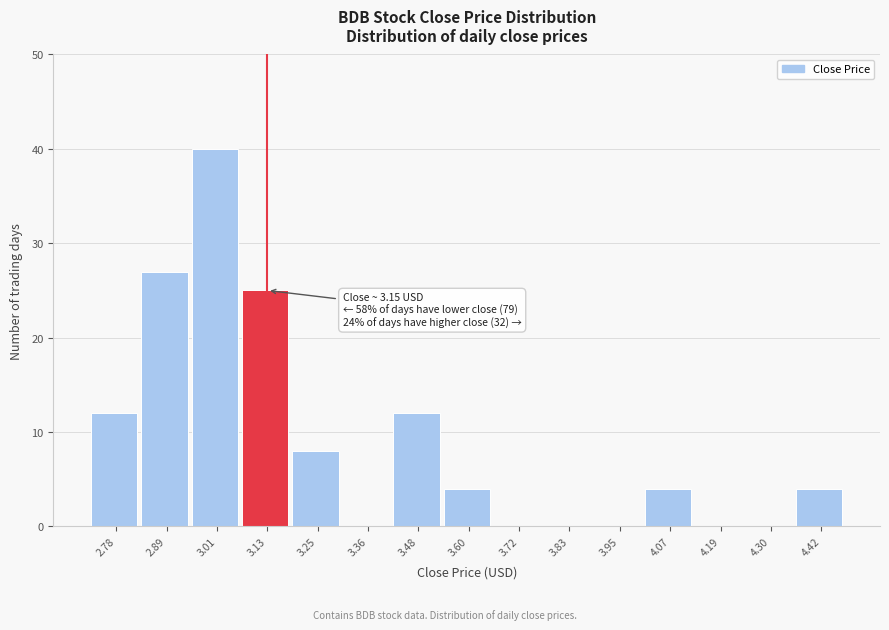

Reading left to right, list all the values displayed in this chart.

2.78=12	2.89=27	3.01=40	3.13=25	3.25=8	3.36=0	3.48=12	3.60=4	3.72=0	3.83=0	3.95=0	4.07=4	4.19=0	4.30=0	4.42=4